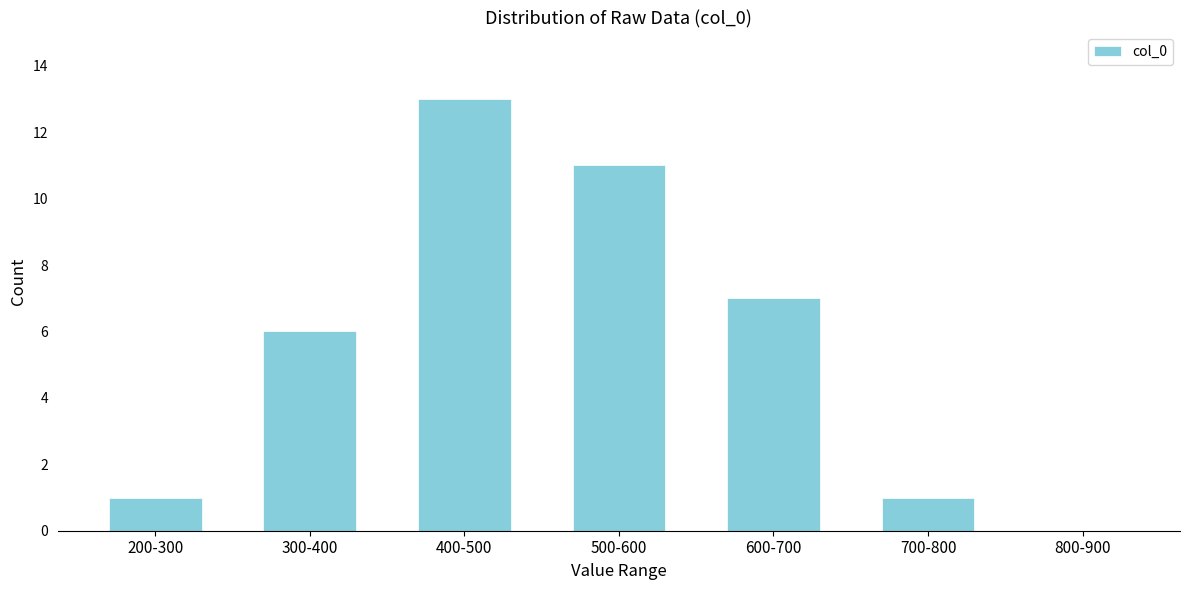

Reading left to right, list all the values displayed in this chart.

200-300=1	300-400=6	400-500=13	500-600=11	600-700=7	700-800=1	800-900=0